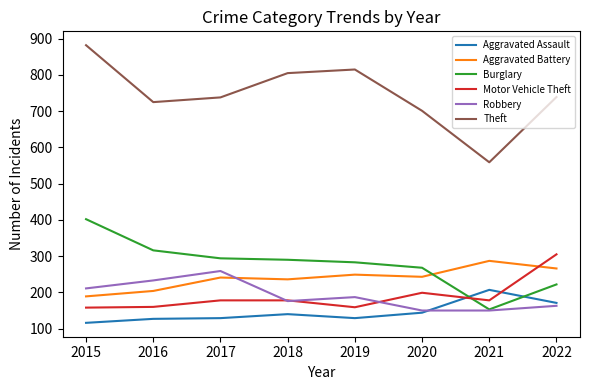

Which series changed the most between 2020 and 2021?

Theft